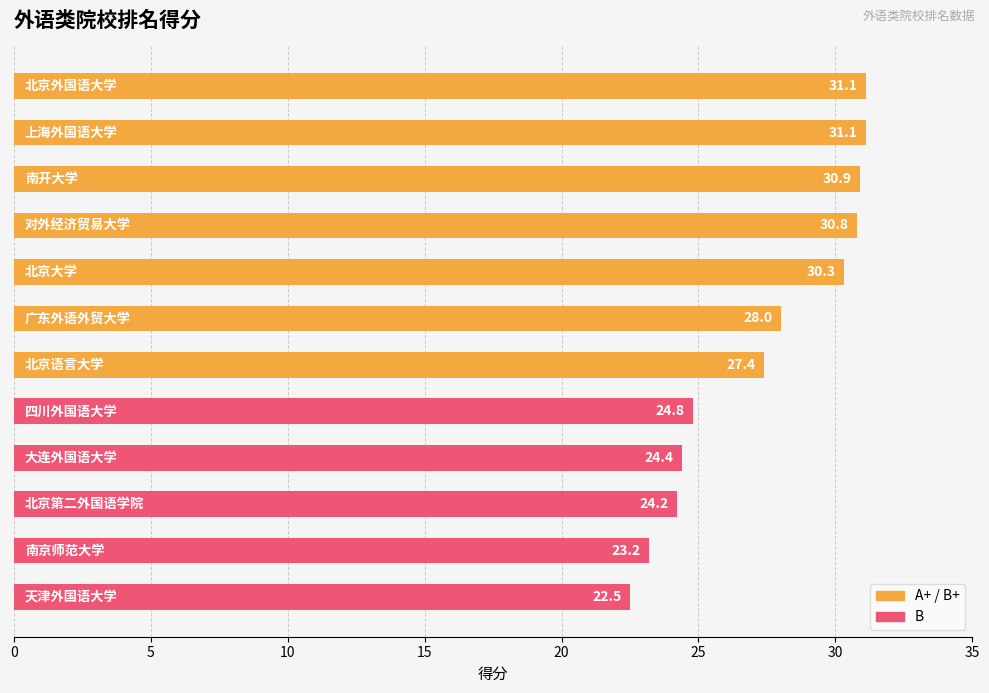

How many bars are there in total?

12